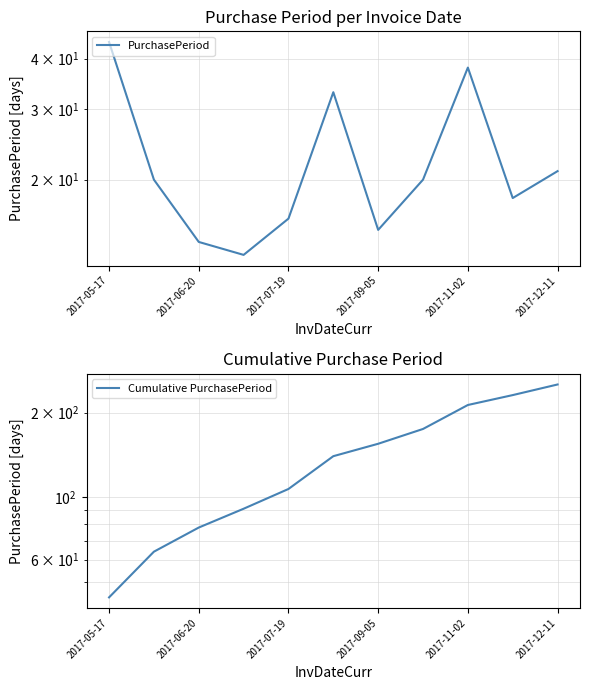

What is the difference between the maximum and minimum values in the PurchasePeriod series?

31